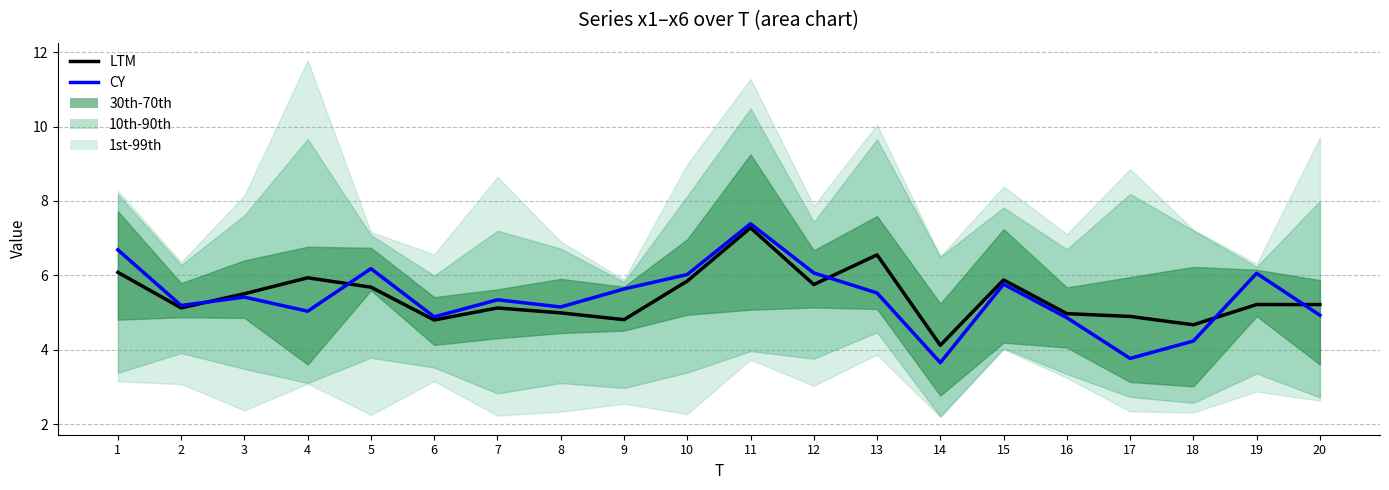

Does the chart display data point markers on the line(s)?

No